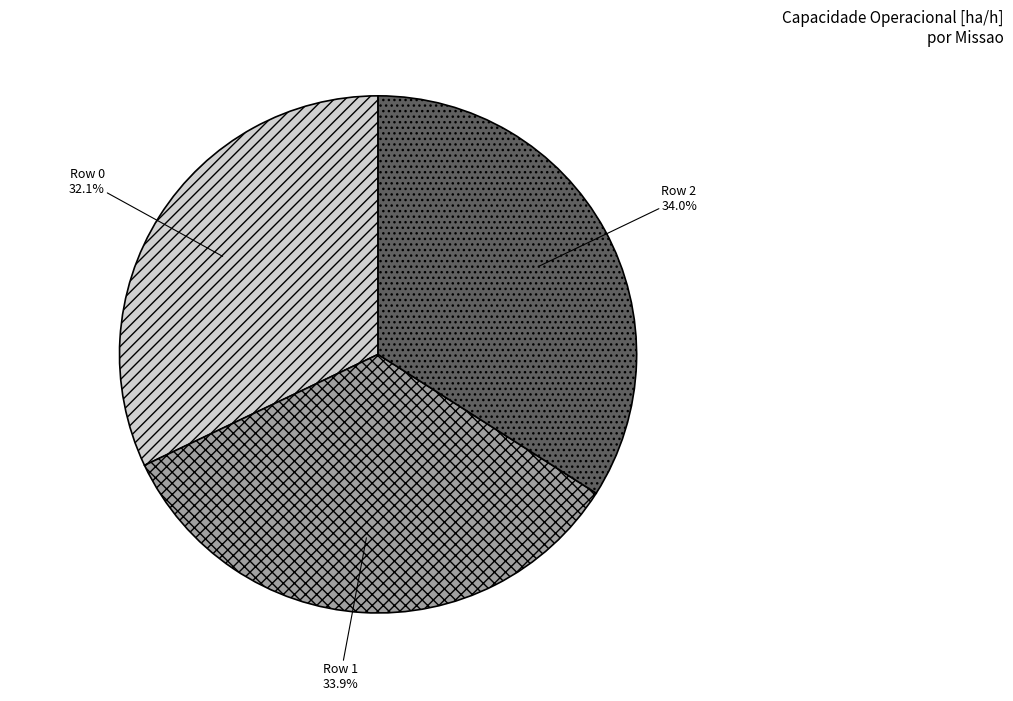

How many segments does this pie chart have?

3